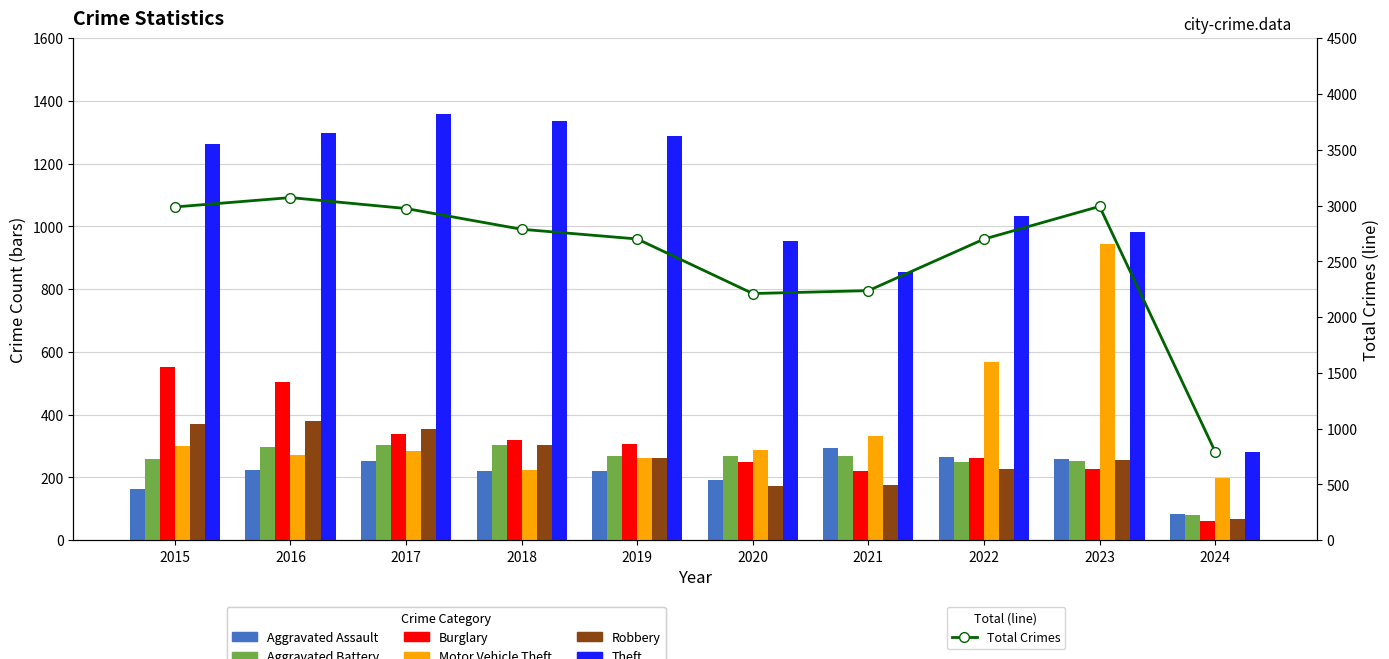

Which category has the lowest value across all series?

2024